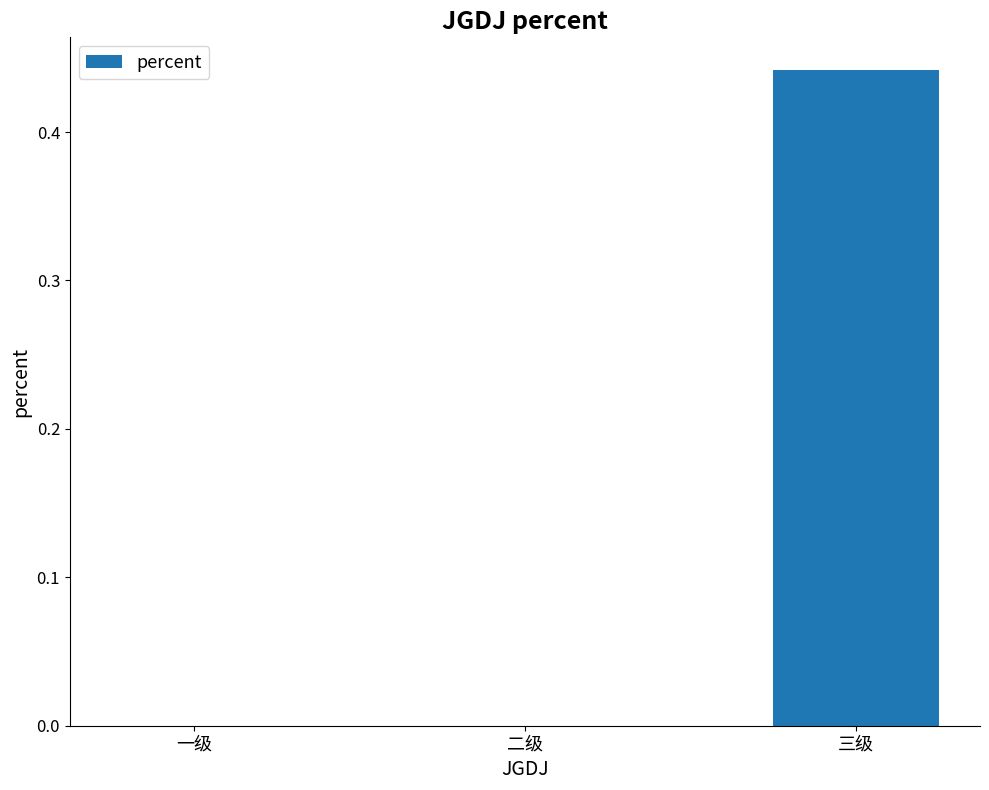

Which label corresponds to the largest value in the chart?

三级